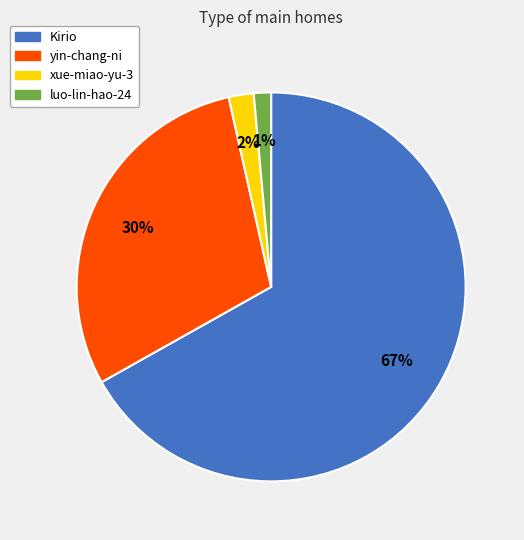

Which category has the biggest portion of the pie?

Kirio